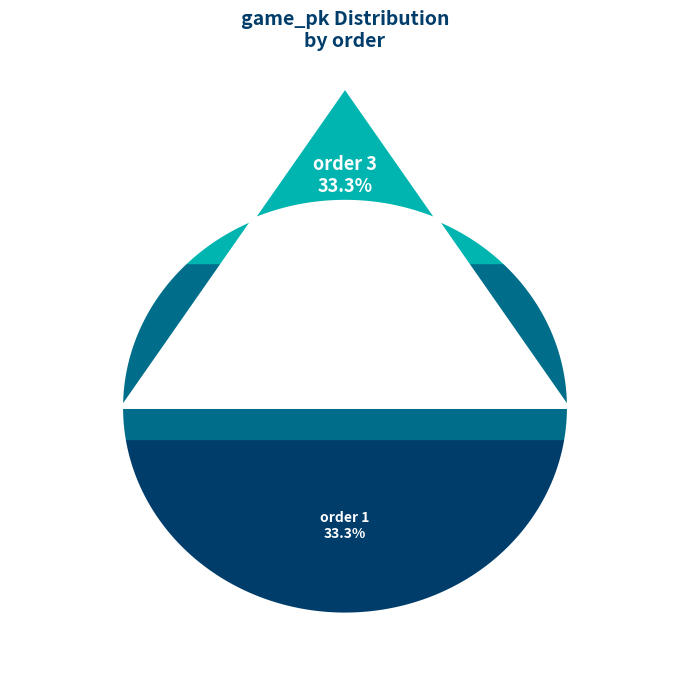

Is there a majority slice in this chart?

No